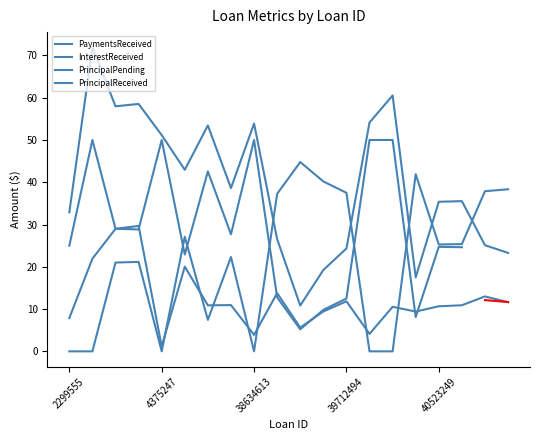

At which category does PrincipalPending reach its first local valley?

4375247